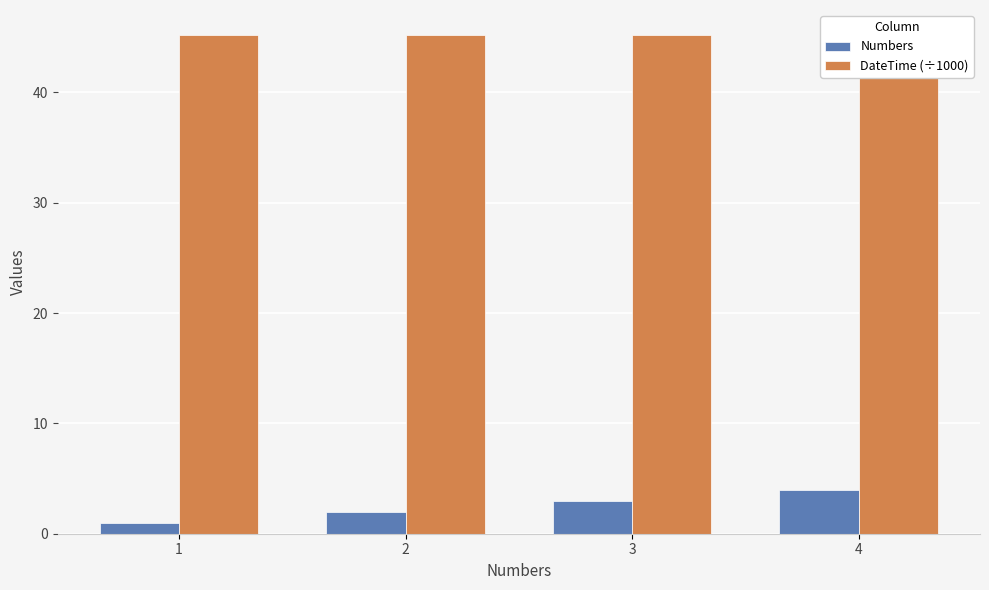

What is the sum of all DateTime (÷1000) values?

180.9